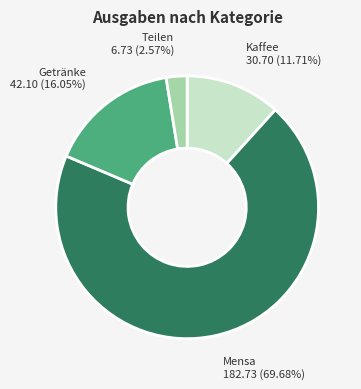

Is there a majority slice in this chart?

Yes